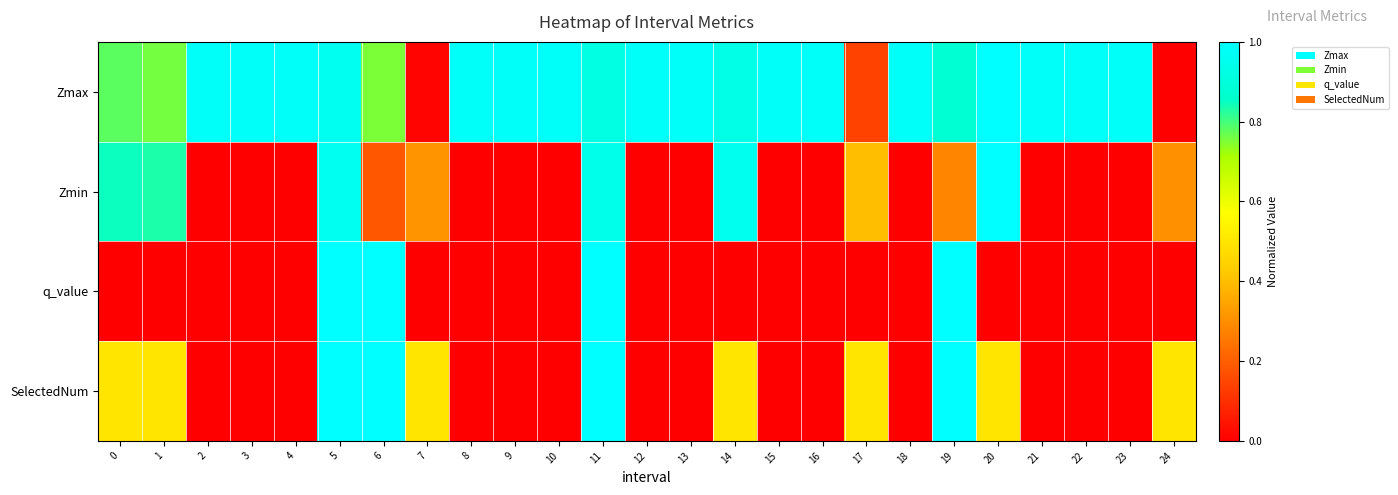

At 3, list the series in order from largest to smallest.

Zmax, Zmin, q_value, SelectedNum